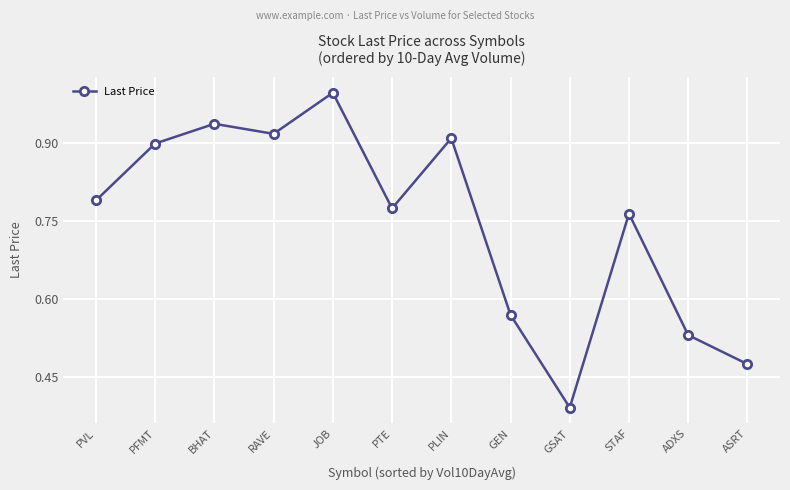

At which label is the value closest to 0?

GSAT